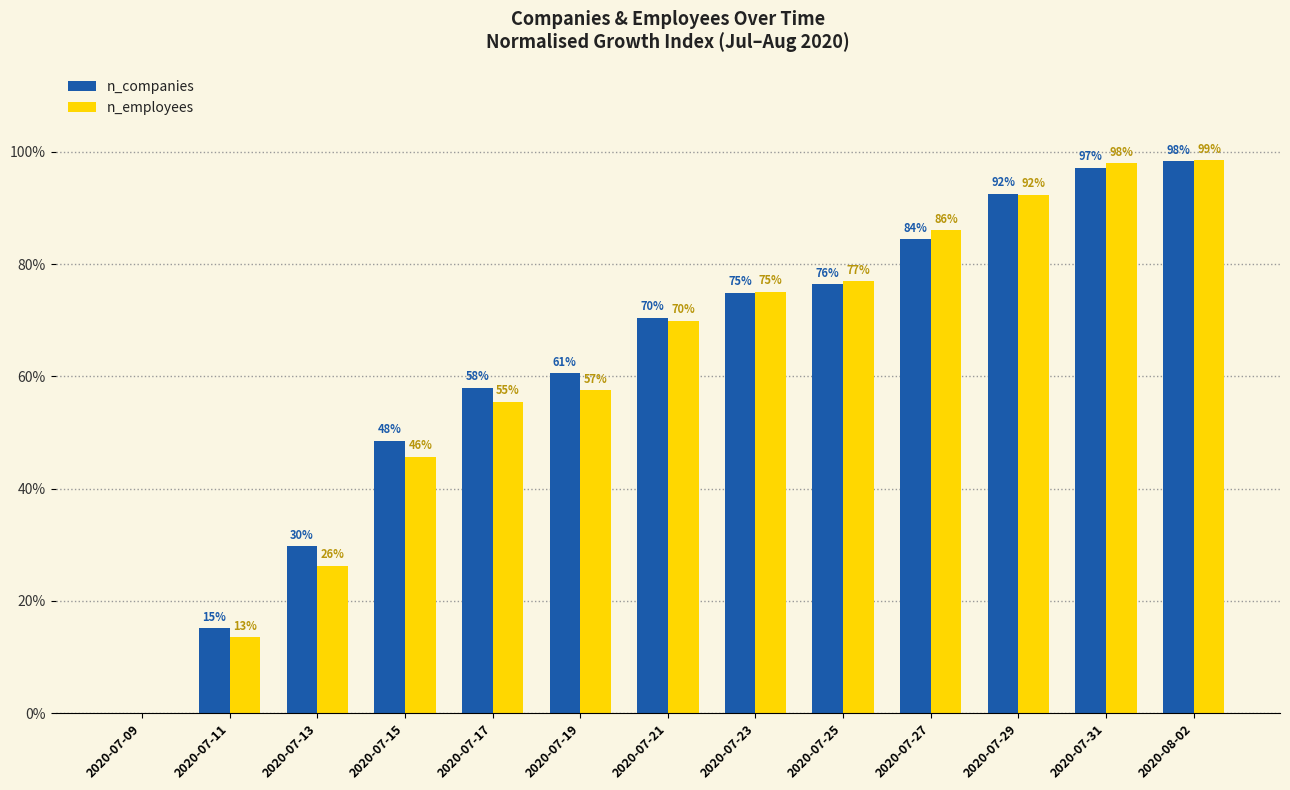

How many positive values does the n_companies series have?

12